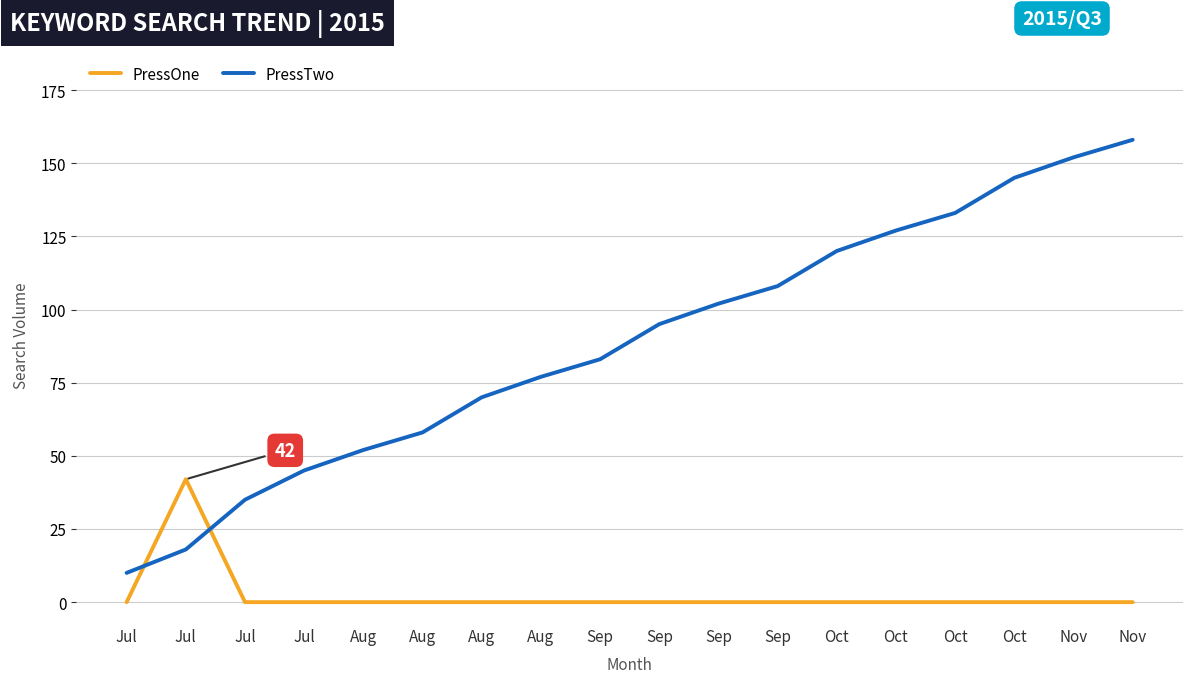

Where do PressOne and PressTwo first cross each other?

Jul and Jul